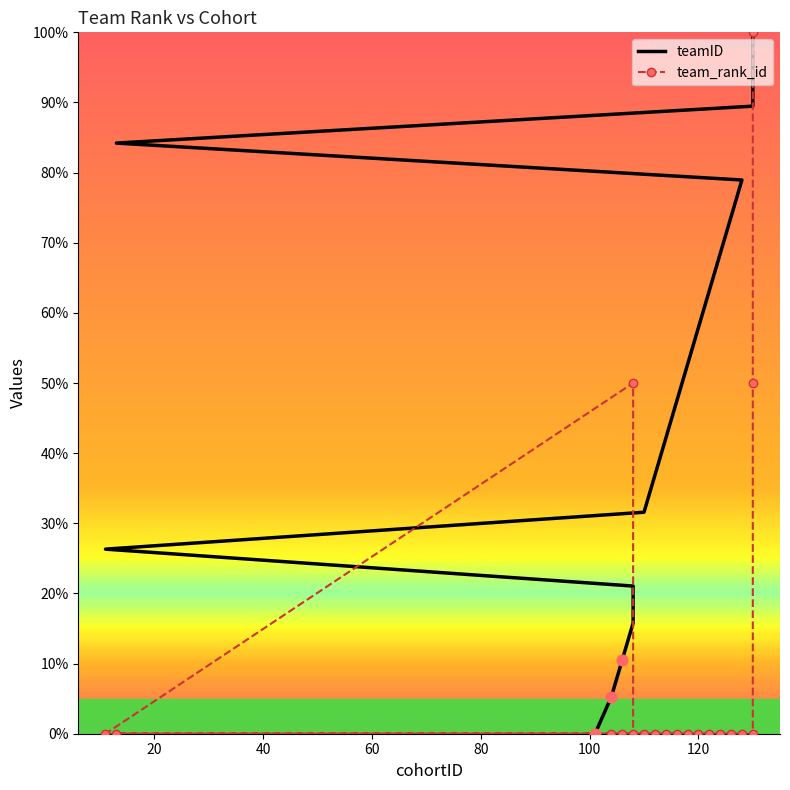

Is the value of team_rank_id at 19 greater than the value of teamID at 0?

Yes